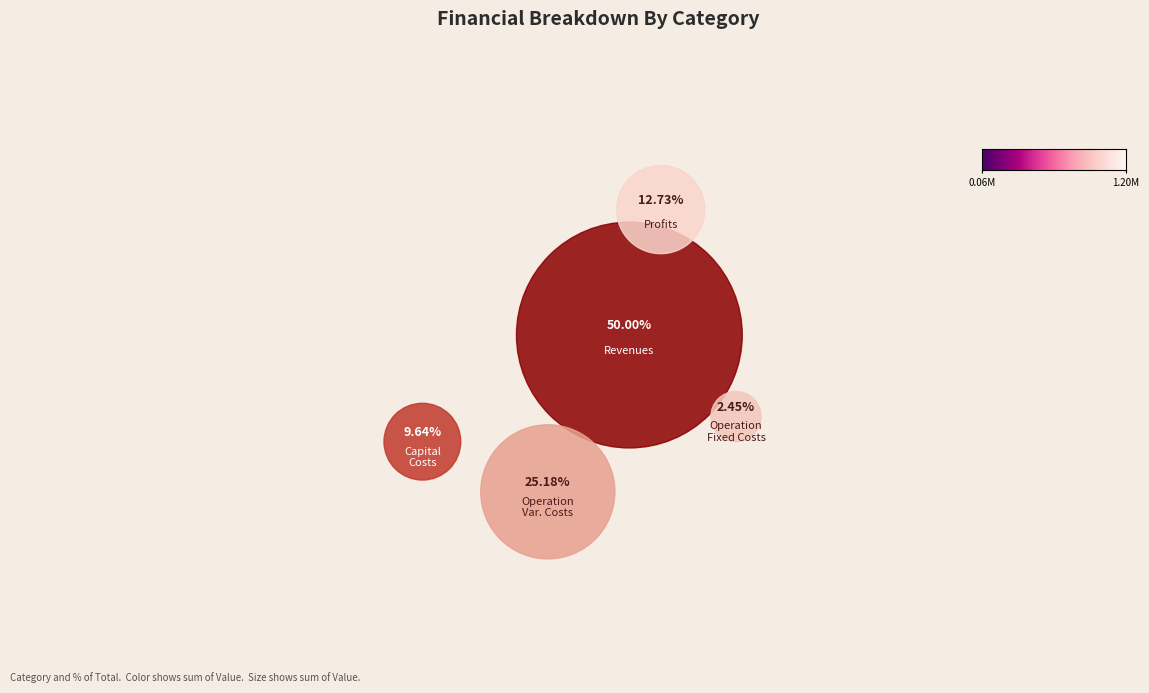

Count the number of slices in the pie.

5